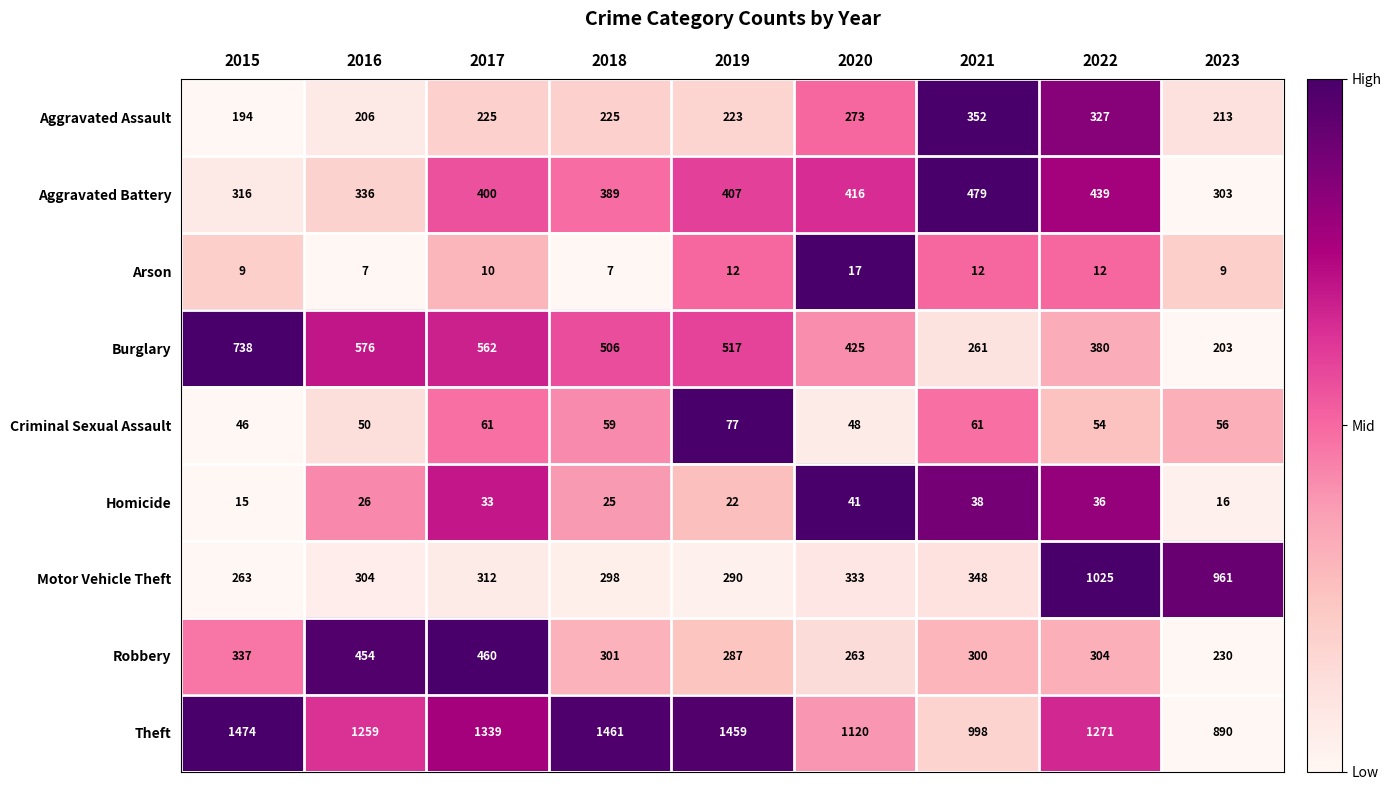

The value of Criminal Sexual Assault at 2020 is 80. True or false?

False